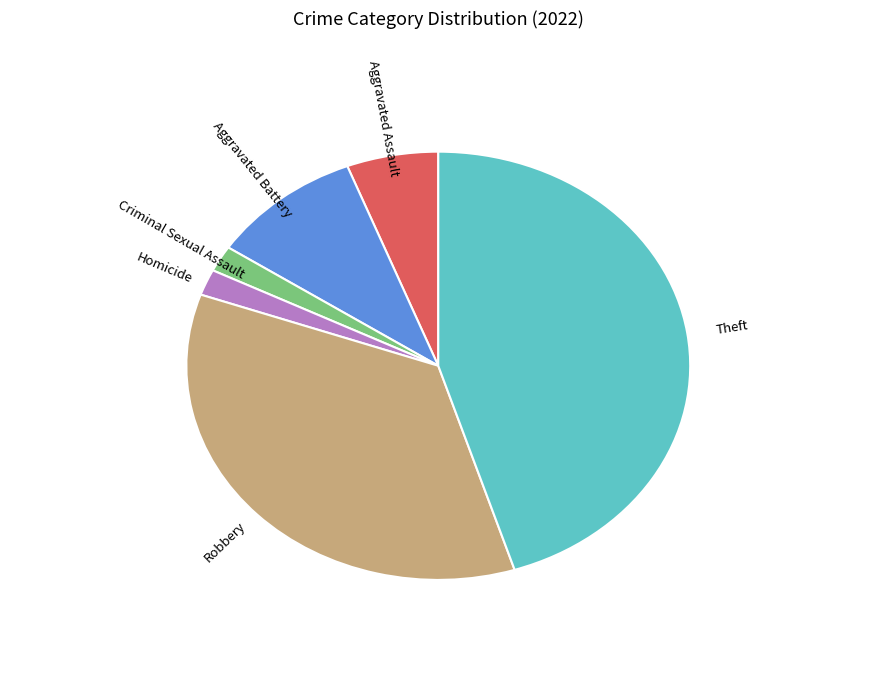

Is there a majority slice in this chart?

No